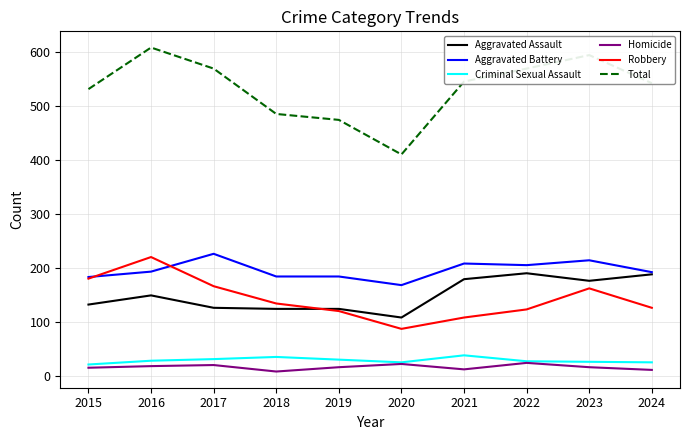

What is the minimum value shown in the chart?

8